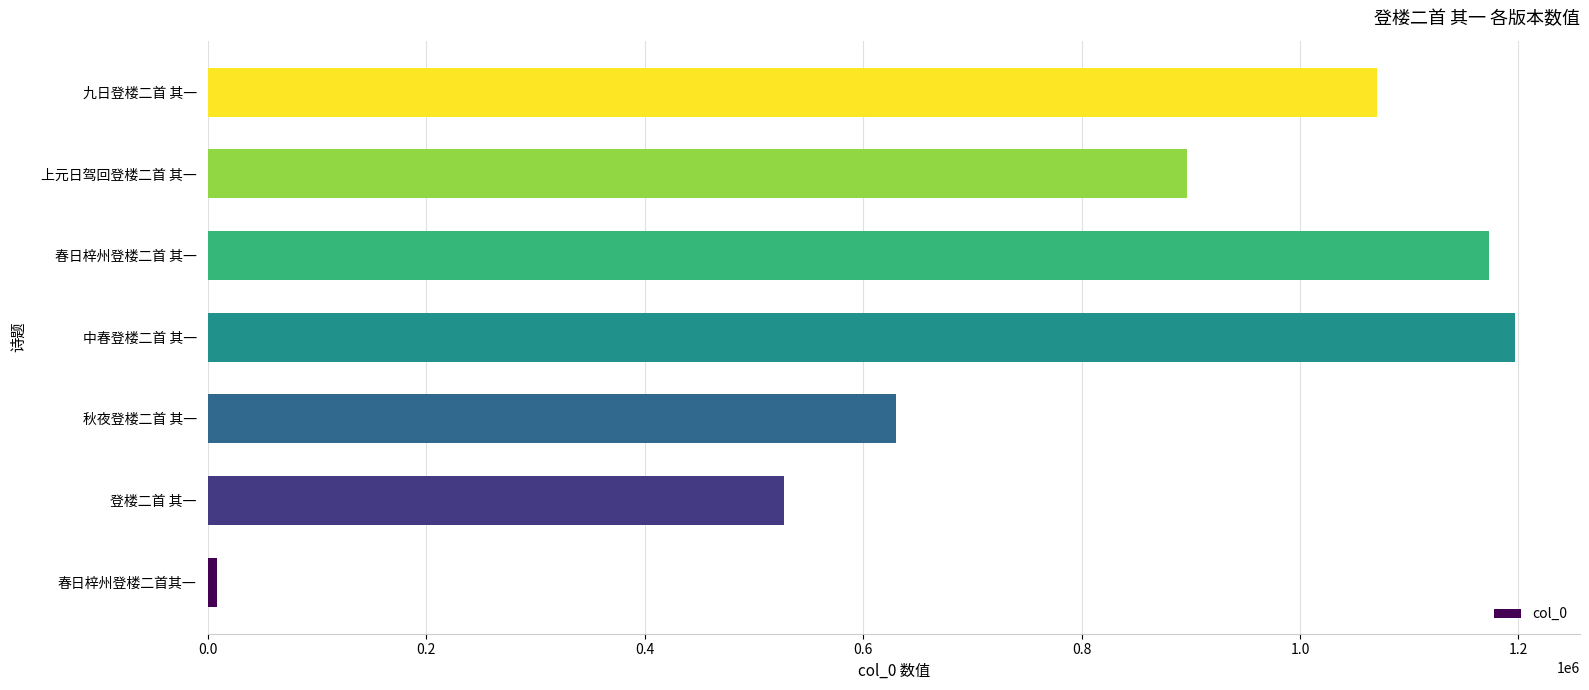

List the labels in order of value, largest first.

中春登楼二首 其一, 春日梓州登楼二首 其一, 九日登楼二首 其一, 上元日驾回登楼二首 其一, 秋夜登楼二首 其一, 登楼二首 其一, 春日梓州登楼二首其一